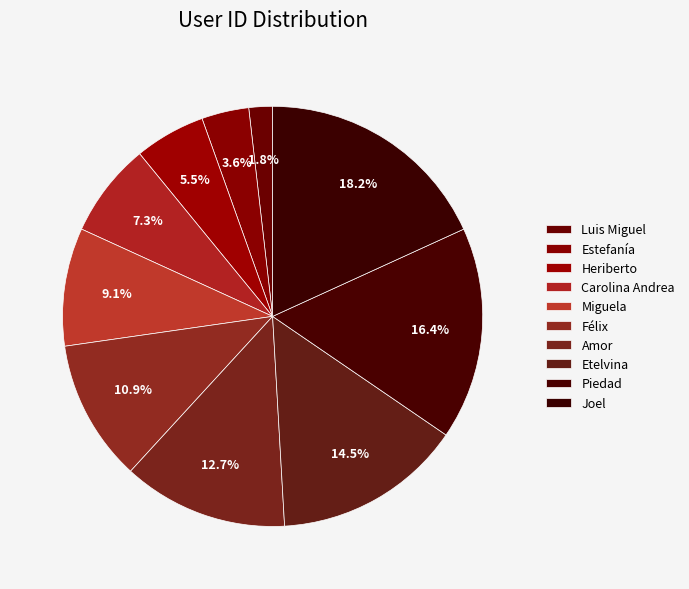

What is the change in value from Miguela to Amor?

+2